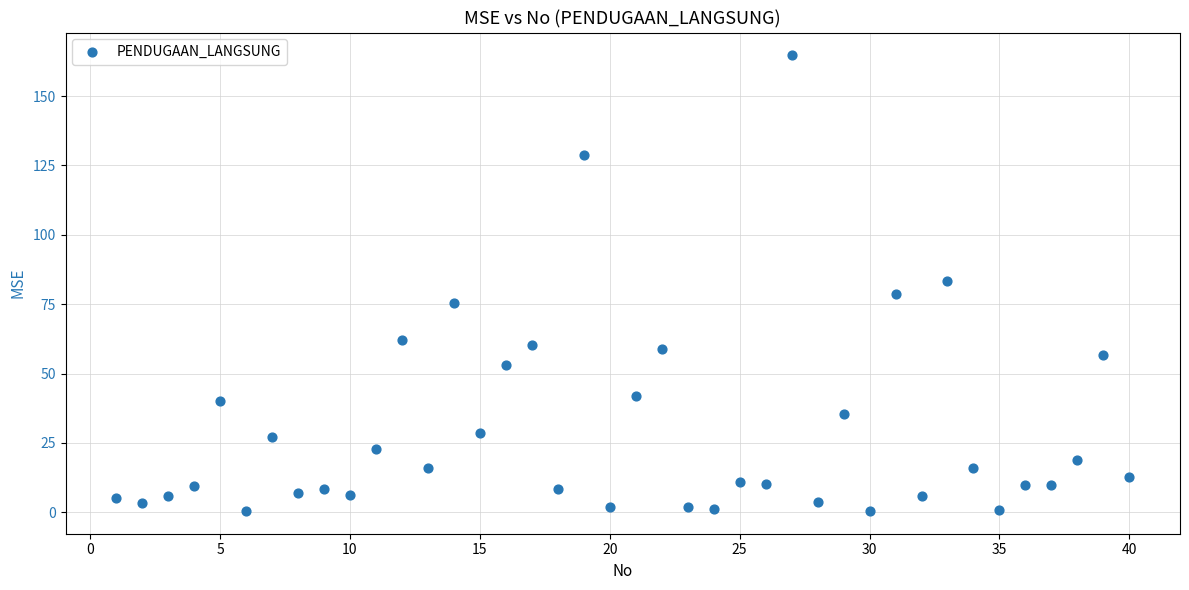

What is the range of X values (max minus min)?

39.0